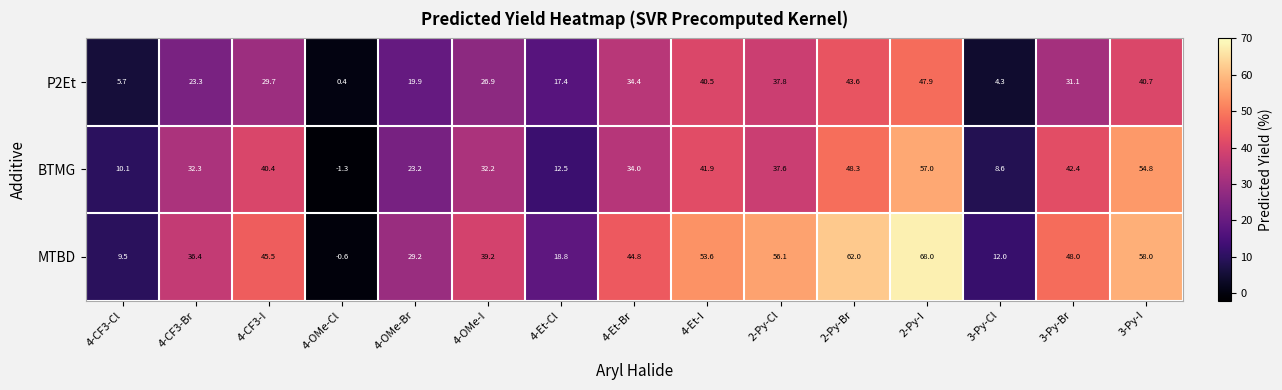

Which label corresponds to the largest value in the chart?

2-Py-I